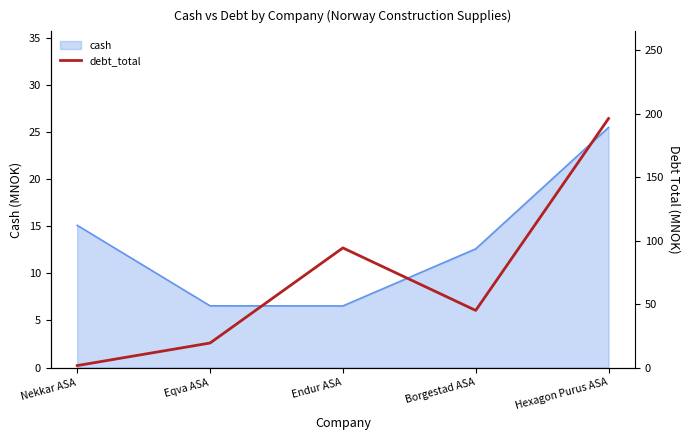

The cash series shows 9.9 at Endur ASA. True or false?

False